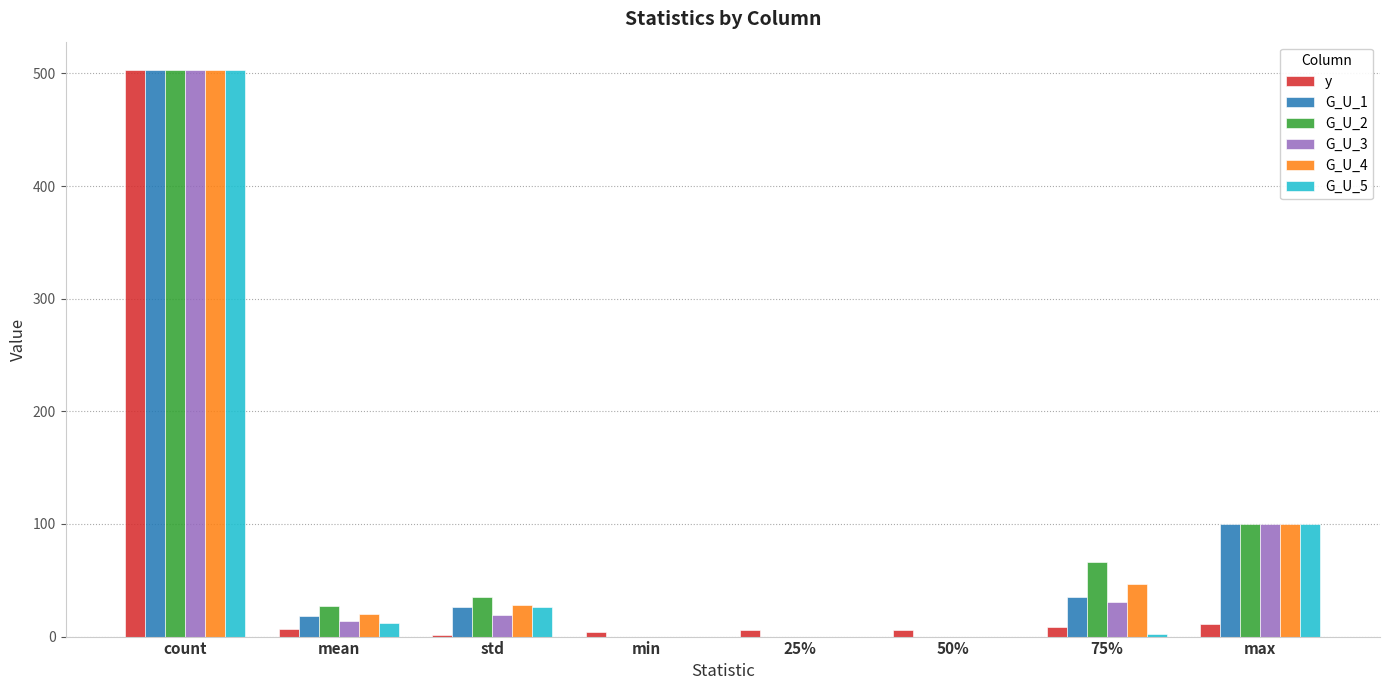

Is it true that G_U_3 equals 31.0 at 75%?

True